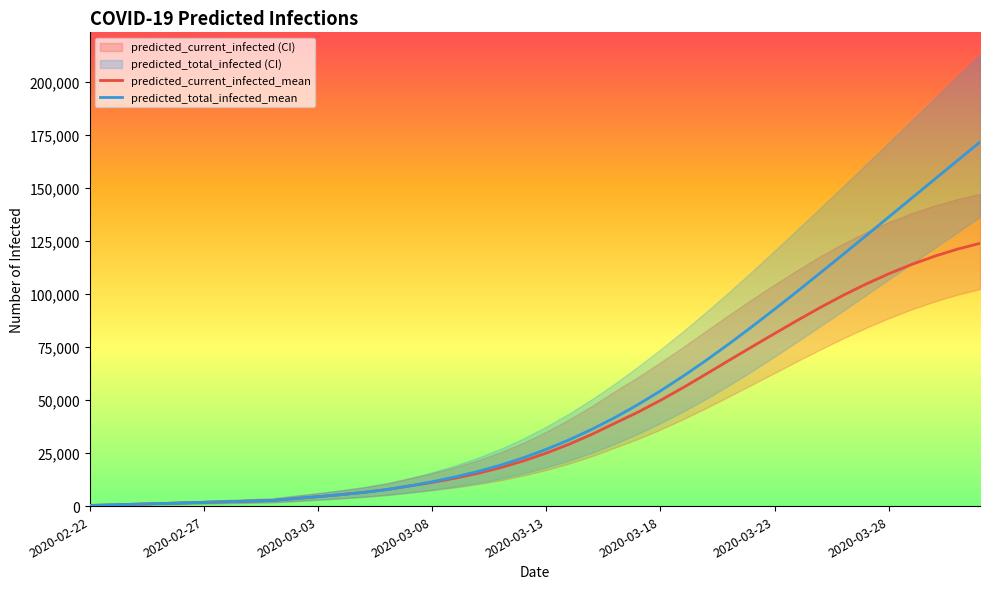

Count the number of data series in this chart.

2